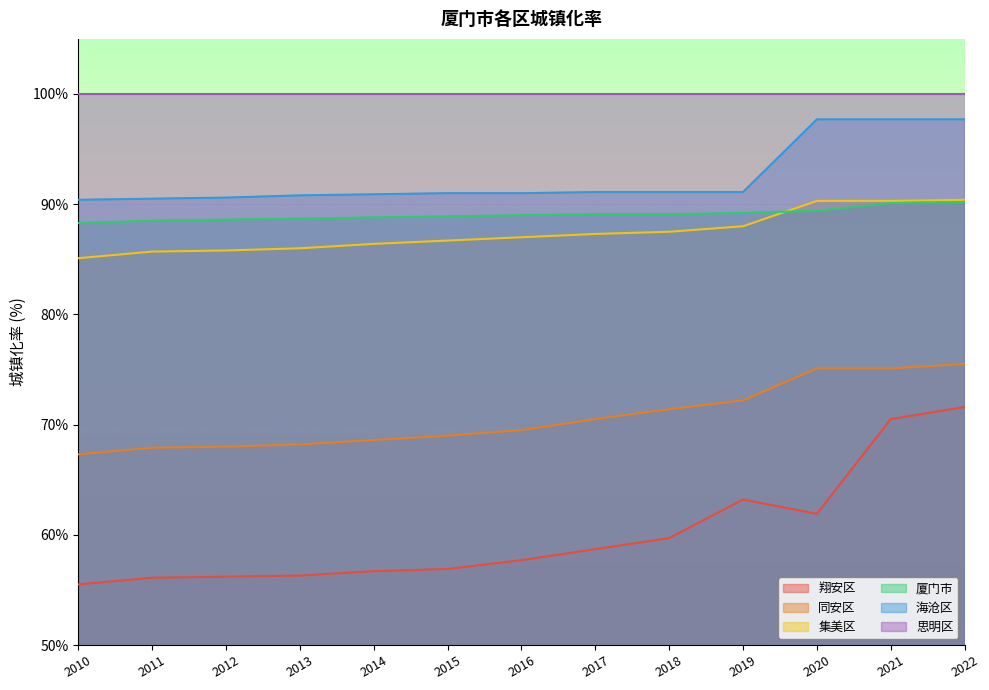

Which label corresponds to the largest value in the chart?

2020